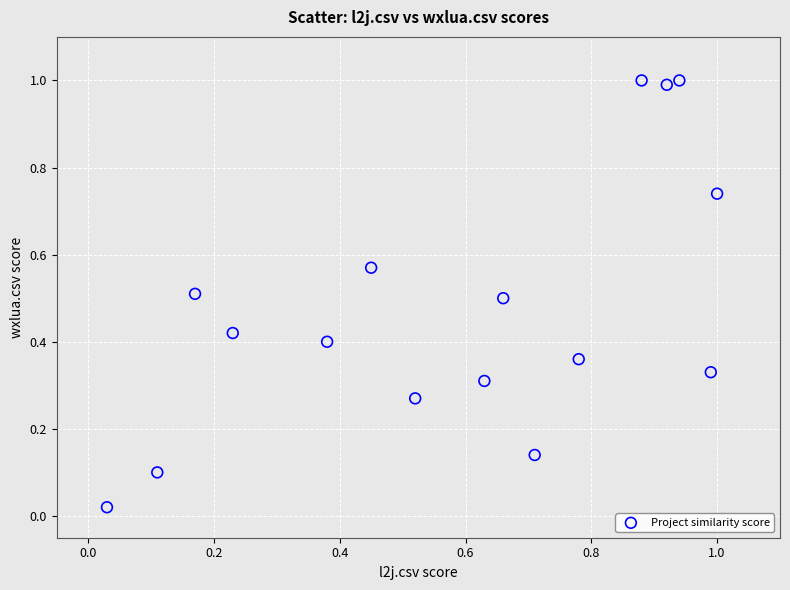

What is the range of X values (max minus min)?

1.0